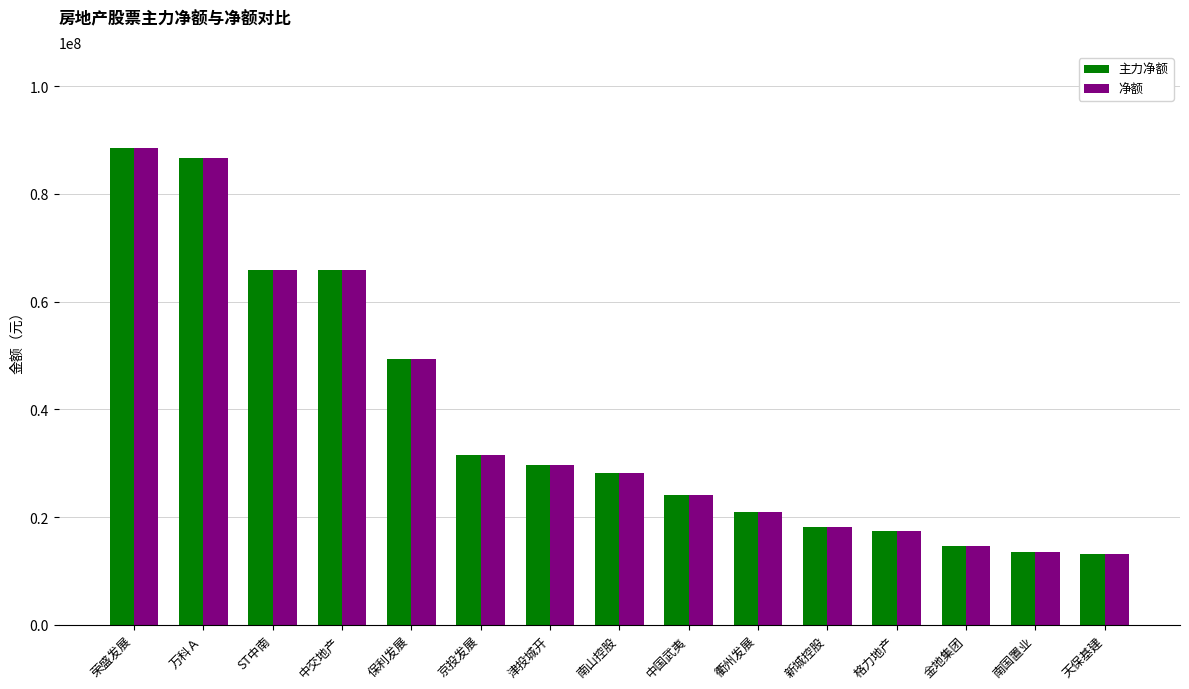

The 主力净额 series shows 65917184 at 中交地产. True or false?

True